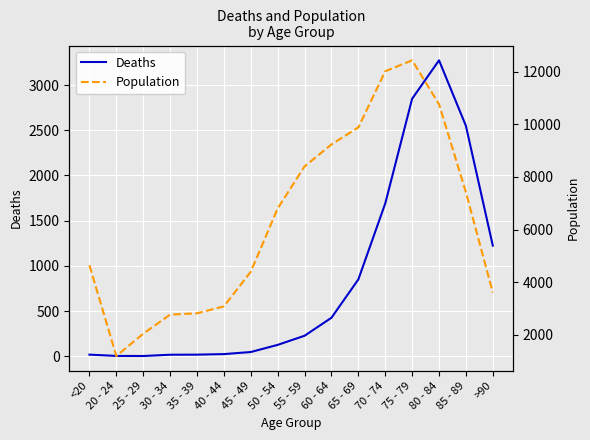

Which series has the largest total across all categories?

Population